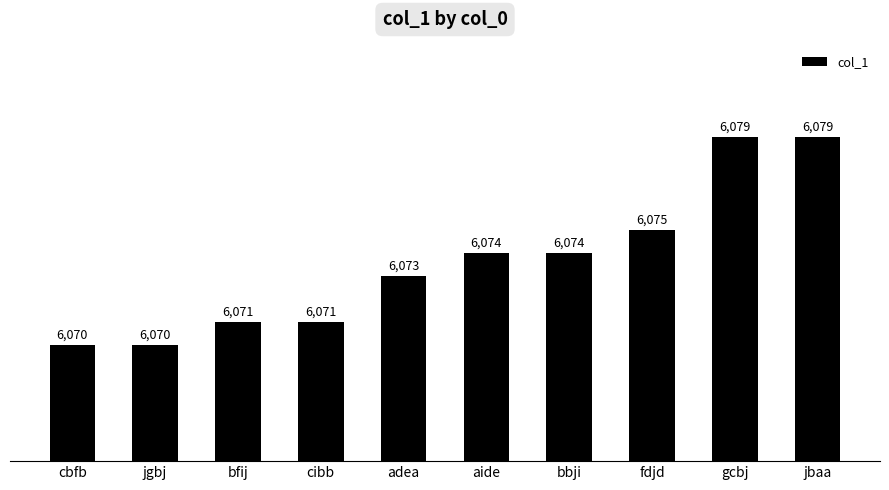

What is the difference between the maximum and second lowest values?

9